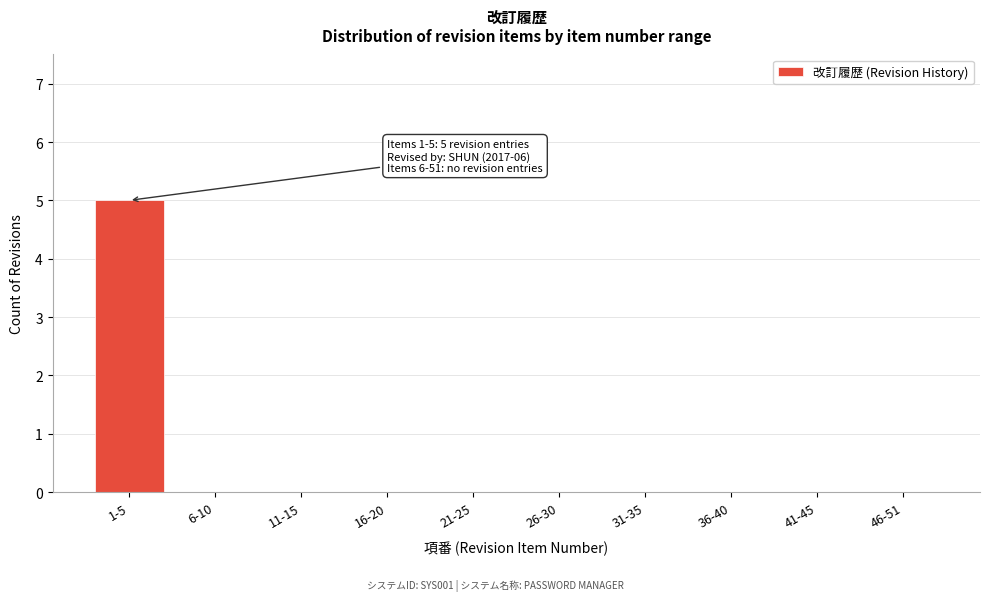

Reading right to left, list all the values displayed in this chart.

46-51=0	41-45=0	36-40=0	31-35=0	26-30=0	21-25=0	16-20=0	11-15=0	6-10=0	1-5=5